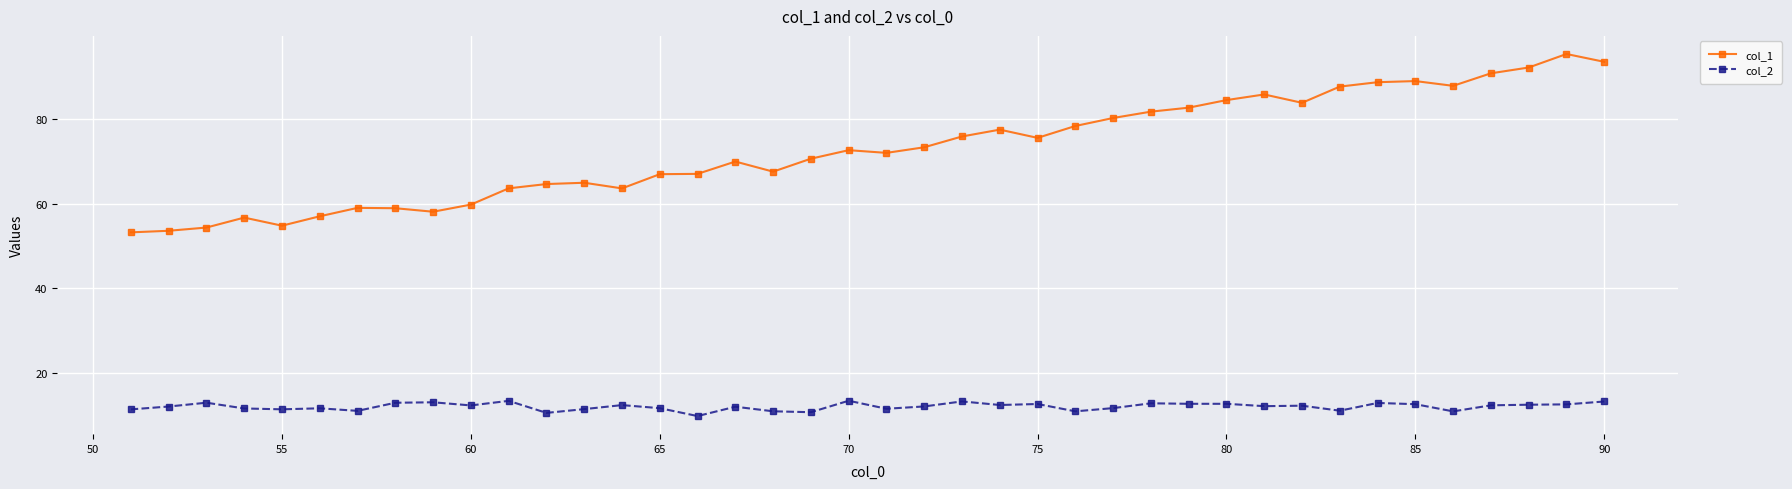

Rank the series at 90 from lowest to highest value.

col_2, col_1